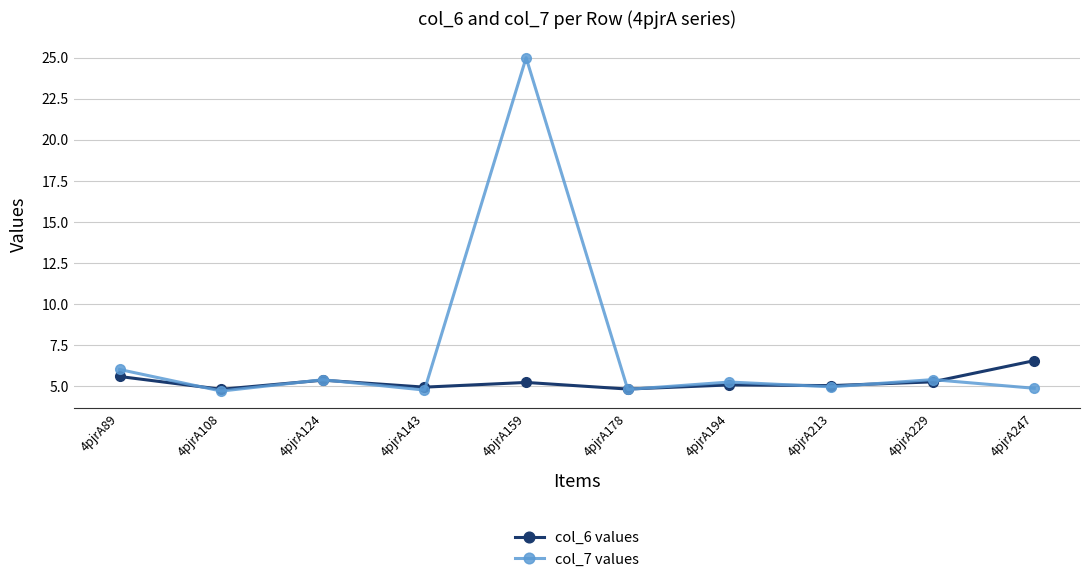

True or false: col_7 values and col_6 values intersect in this chart.

True